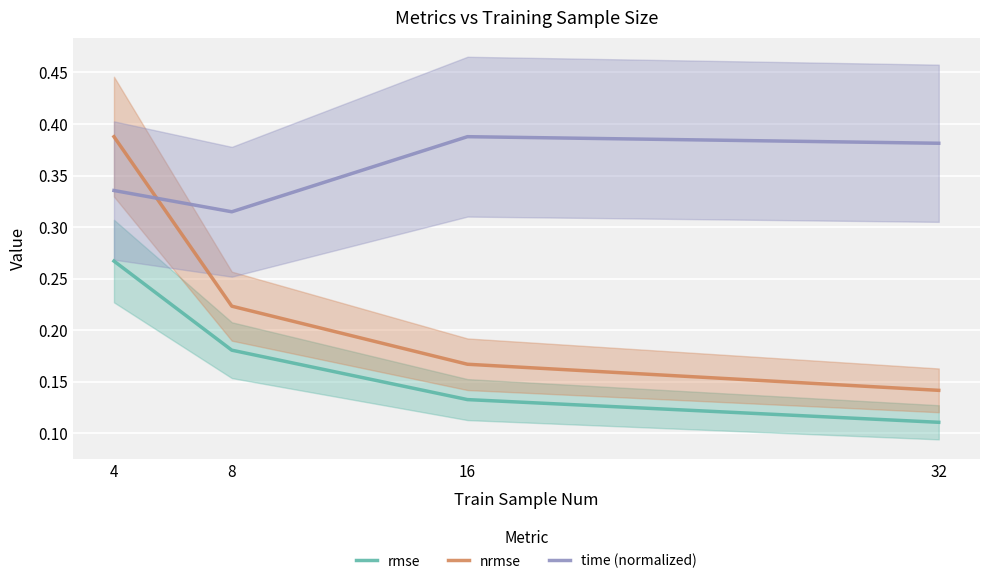

What is the value of the nrmse point at the 4th from the left?

0.1